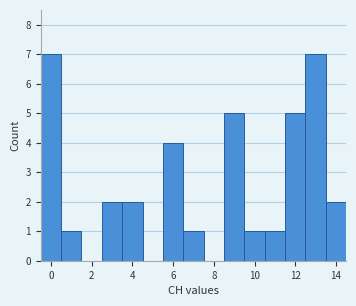

How tall is the bar that spans -0.5 to 0.5 on the x-axis? Neither the bar edges nor the heights are printed on the chart, so give them approximately, as read against the axes.

7